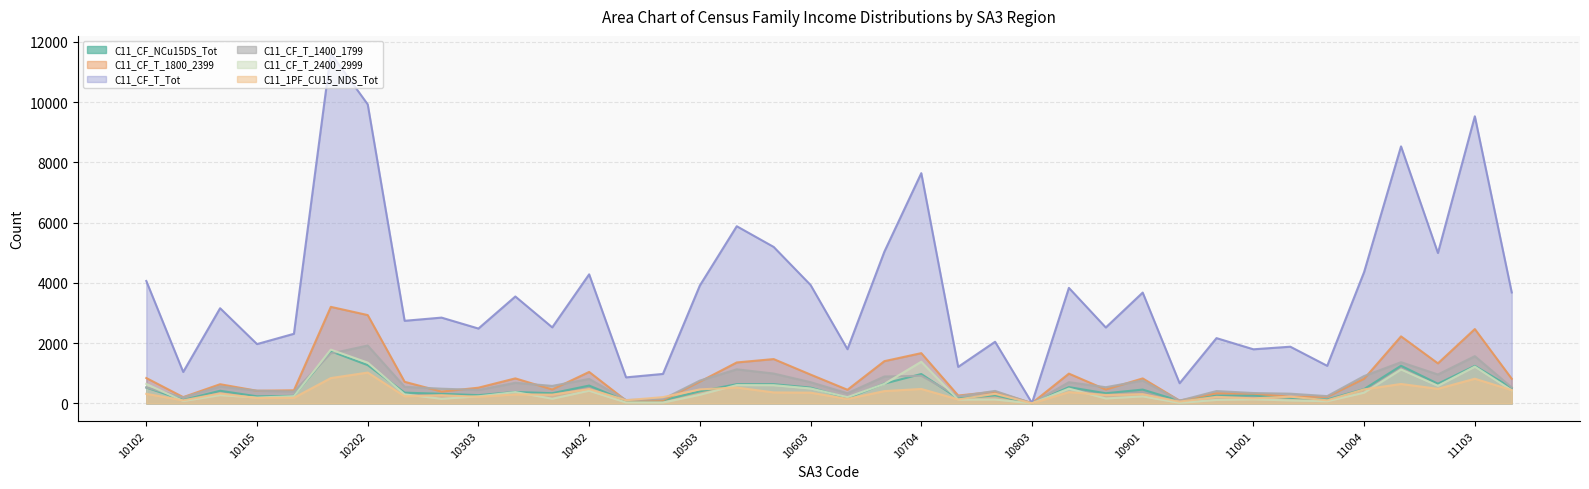

Reading left to right, list all the values displayed in this chart.

C11_CF_NCu15DS_Tot: 10102=523	10103=112	10104=417	10105=232	10106=247	10201=1729	10202=1267	10301=354	10302=316	10303=271	10304=377	10401=336	10402=589	10501=84	10502=99	10503=398	10601=635	10602=636	10603=521	10604=174	10701=653	10704=973	10801=162	10802=264	10803=0	10804=538	10805=334	10901=456	10902=83	10903=257	11001=260	11002=181	11003=128	11004=473	11101=1247	11102=651	11103=1242	11201=512
C11_CF_T_1800_2399: 10102=840	10103=206	10104=634	10105=417	10106=432	10201=3203	10202=2930	10301=715	10302=389	10303=519	10304=828	10401=459	10402=1042	10501=94	10502=101	10503=719	10601=1357	10602=1469	10603=954	10604=450	10701=1400	10704=1666	10801=259	10802=385	10803=8	10804=986	10805=458	10901=827	10902=90	10903=334	11001=323	11002=218	11003=218	11004=814	11101=2223	11102=1327	11103=2466	11201=815
C11_CF_T_Tot: 10102=4062	10103=1041	10104=3158	10105=1967	10106=2309	10201=11619	10202=9926	10301=2740	10302=2846	10303=2483	10304=3547	10401=2522	10402=4283	10501=862	10502=976	10503=3912	10601=5880	10602=5193	10603=3929	10604=1797	10701=5035	10704=7642	10801=1210	10802=2044	10803=10	10804=3833	10805=2518	10901=3677	10902=667	10903=2165	11001=1794	11002=1880	11003=1245	11004=4360	11101=8531	11102=4991	11103=9530	11201=3681
C11_CF_T_1400_1799: 10102=527	10103=196	10104=560	10105=419	10106=392	10201=1653	10202=1919	10301=548	10302=486	10303=444	10304=682	10401=578	10402=810	10501=109	10502=140	10503=755	10601=1129	10602=989	10603=702	10604=335	10701=891	10704=913	10801=230	10802=412	10803=0	10804=701	10805=535	10901=759	10902=88	10903=407	11001=342	11002=320	11003=239	11004=906	11101=1365	11102=958	11103=1566	11201=528
C11_CF_T_2400_2999: 10102=645	10103=75	10104=272	10105=191	10106=238	10201=1782	10202=1352	10301=297	10302=150	10303=232	10304=373	10401=152	10402=419	10501=28	10502=24	10503=284	10601=606	10602=603	10603=494	10604=204	10701=646	10704=1381	10801=122	10802=126	10803=0	10804=489	10805=161	10901=231	10902=15	10903=113	11001=132	11002=95	11003=70	11004=354	11101=1125	11102=582	11103=1220	11201=430
C11_1PF_CU15_NDS_Tot: 10102=315	10103=98	10104=329	10105=175	10106=184	10201=838	10202=1021	10301=234	10302=270	10303=217	10304=296	10401=288	10402=474	10501=103	10502=206	10503=462	10601=524	10602=362	10603=354	10604=146	10701=406	10704=477	10801=128	10802=316	10803=0	10804=373	10805=277	10901=305	10902=56	10903=215	11001=166	11002=220	11003=100	11004=463	11101=642	11102=482	11103=817	11201=438